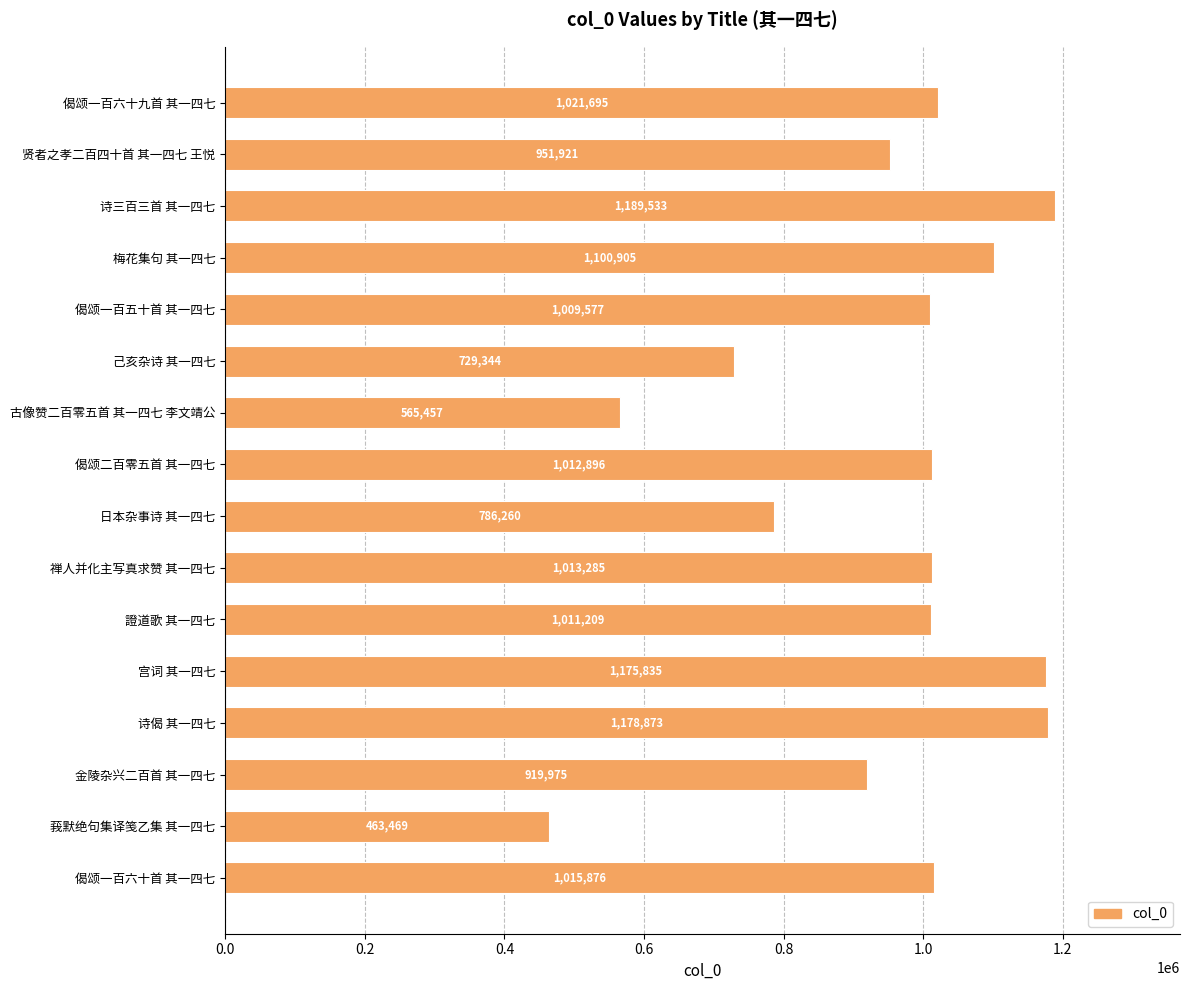

Reading top to bottom, extract all data points from this chart.

偈颂一百六十九首 其一四七=1021695	贤者之孝二百四十首 其一四七 王悦=951921	诗三百三首 其一四七=1189533	梅花集句 其一四七=1100905	偈颂一百五十首 其一四七=1009577	己亥杂诗 其一四七=729344	古像赞二百零五首 其一四七 李文靖公=565457	偈颂二百零五首 其一四七=1012896	日本杂事诗 其一四七=786260	禅人并化主写真求赞 其一四七=1013285	證道歌 其一四七=1011209	宫词 其一四七=1175835	诗偈 其一四七=1178873	金陵杂兴二百首 其一四七=919975	莪默绝句集译笺乙集 其一四七=463469	偈颂一百六十首 其一四七=1015876